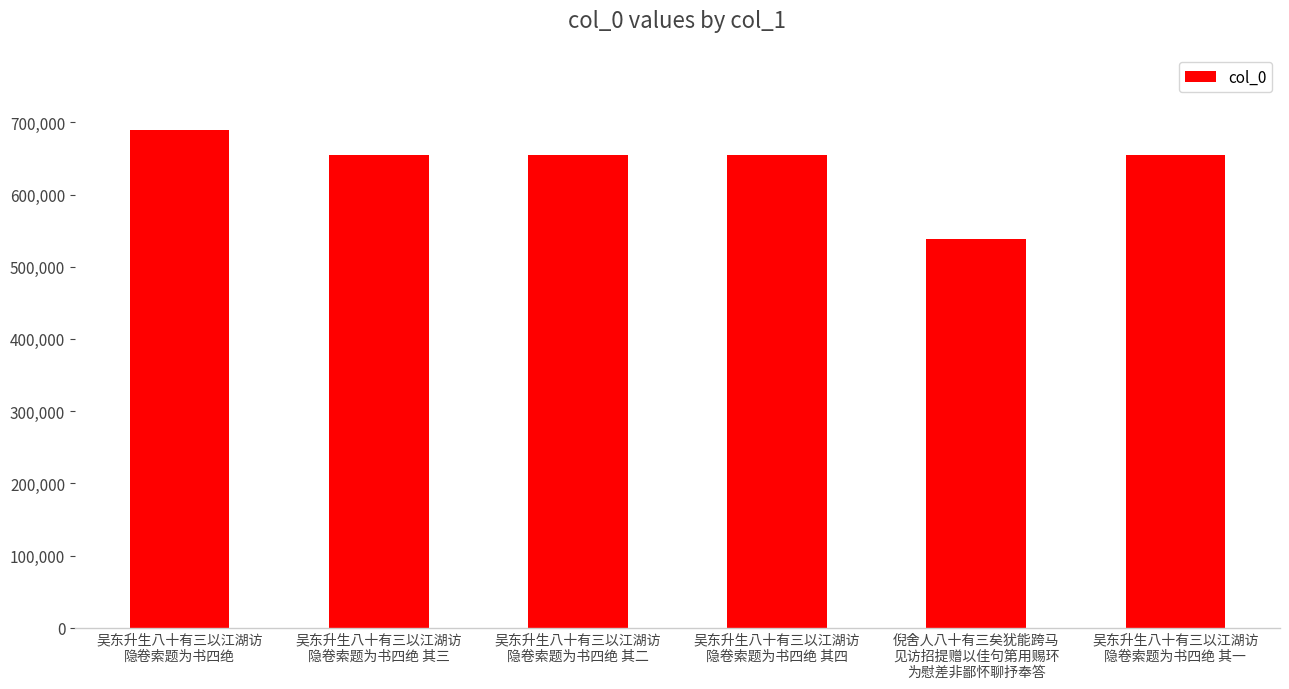

What is the label of the 5th bar from the left?

倪舍人八十有三矣犹能跨马
见访招提赠以佳句第用赐环
为慰差非鄙怀聊抒奉答